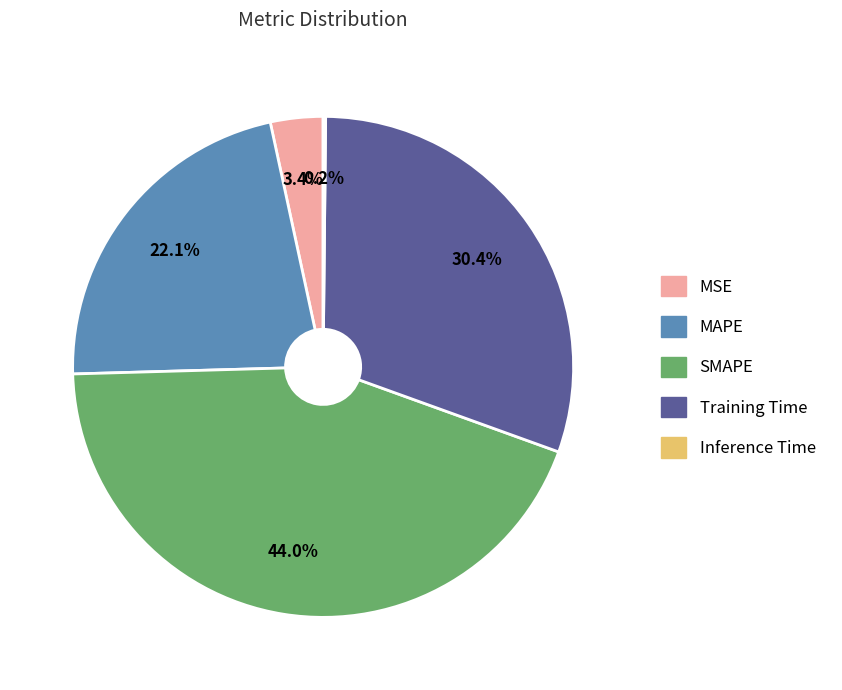

Between Training Time and SMAPE, which is larger?

SMAPE